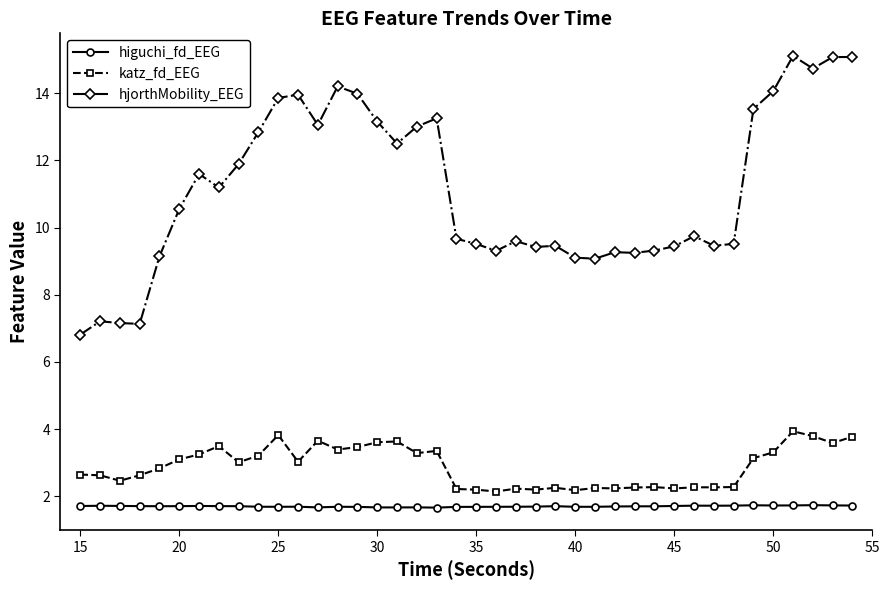

True or false: hjorthMobility_EEG has more than 2 points higher than both neighbors.

True